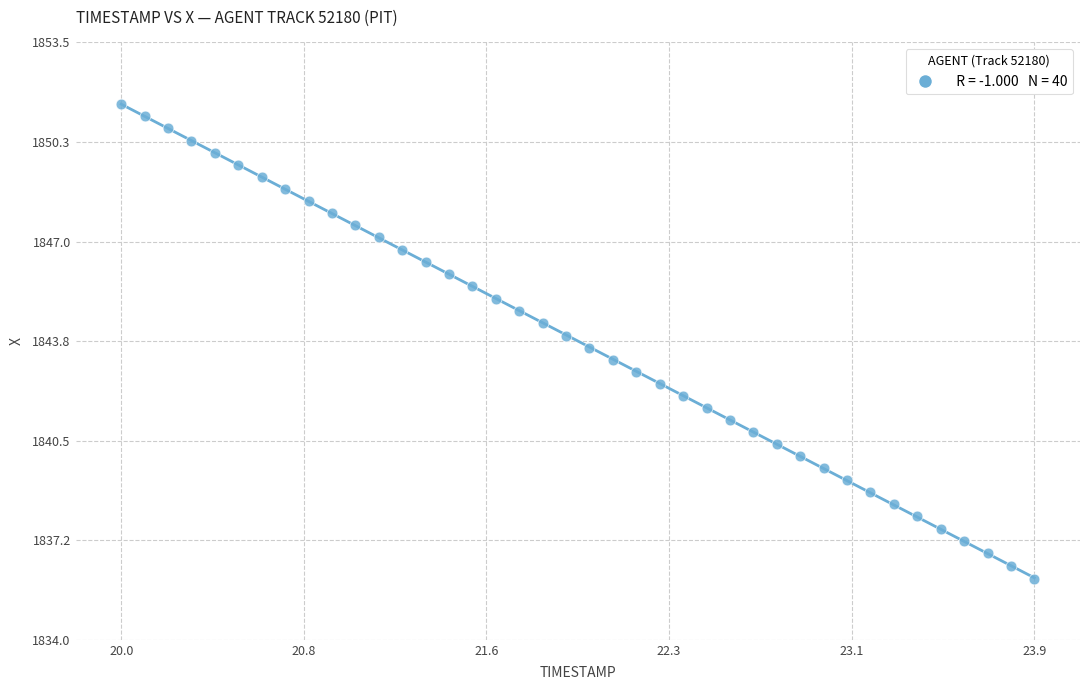

What is the range of X values (max minus min)?

3.9